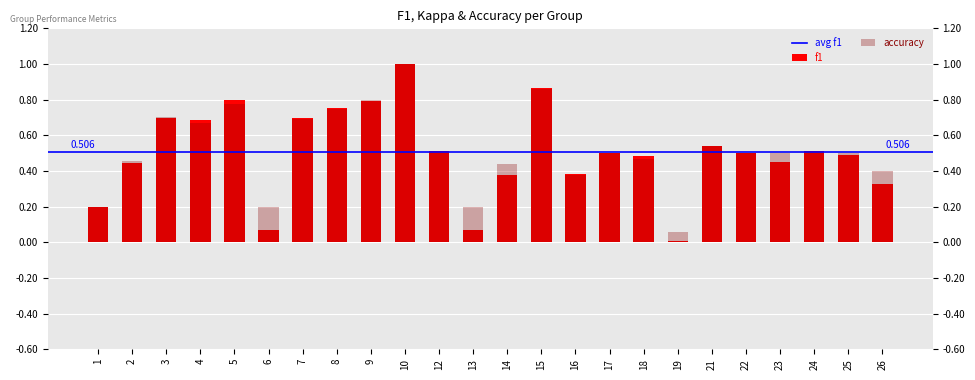

Which series has the largest range (max minus min)?

f1